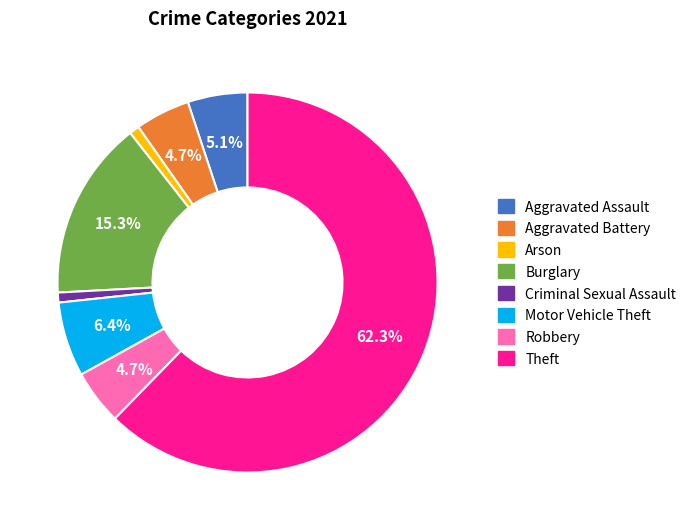

Which category accounts for the majority?

Theft